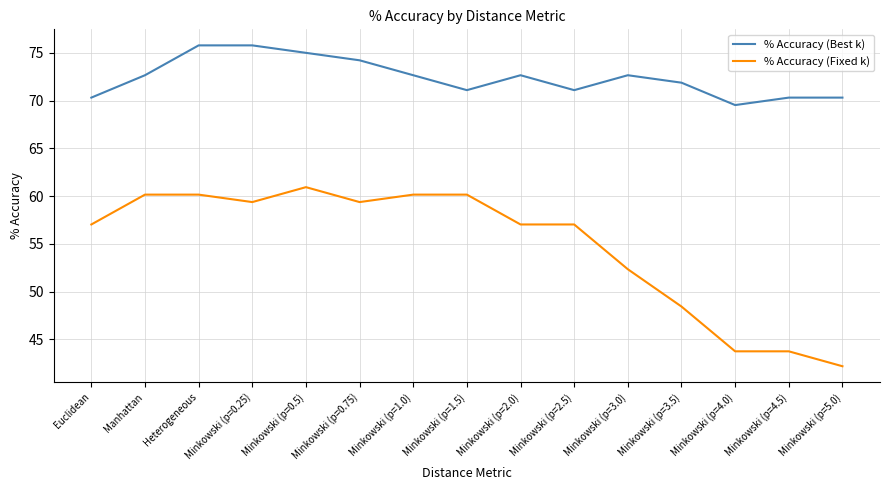

Where is % Accuracy (Fixed k) nearest to the value 51?

Minkowski (p=3.0)